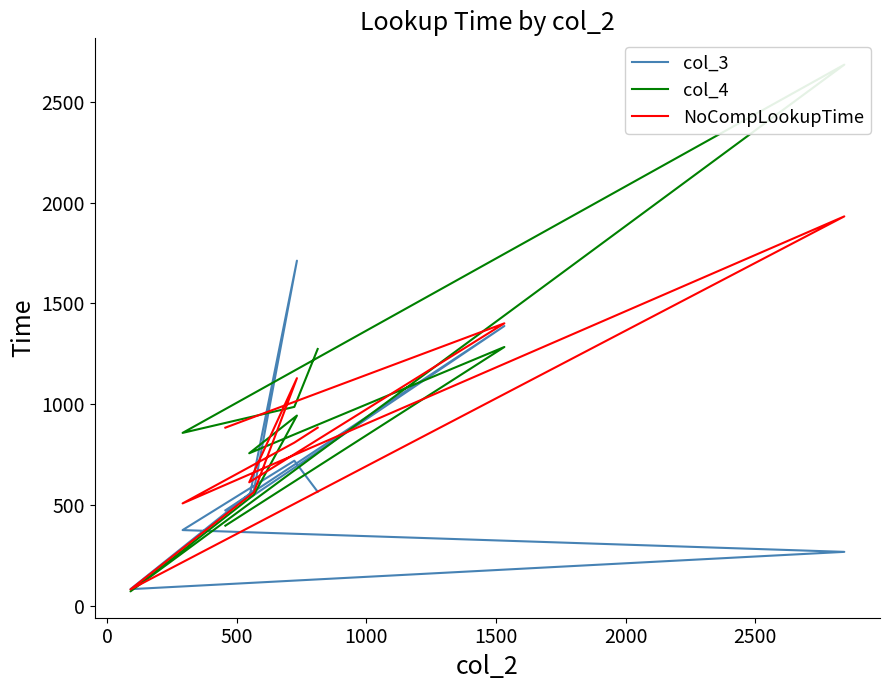

True or false: NoCompLookupTime has more than 0 points higher than both neighbors.

True